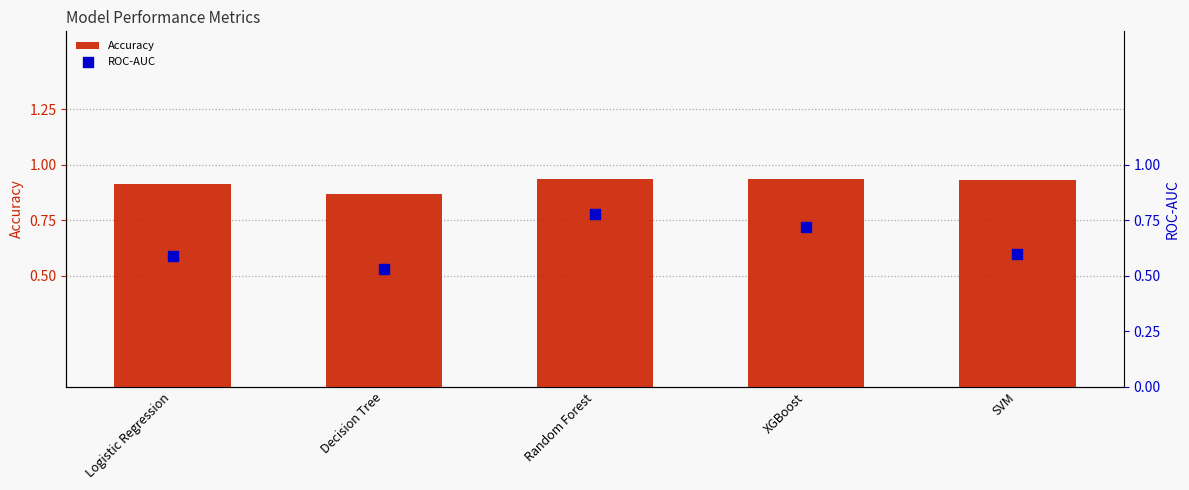

Which series contains the lowest Y value?

ROC-AUC